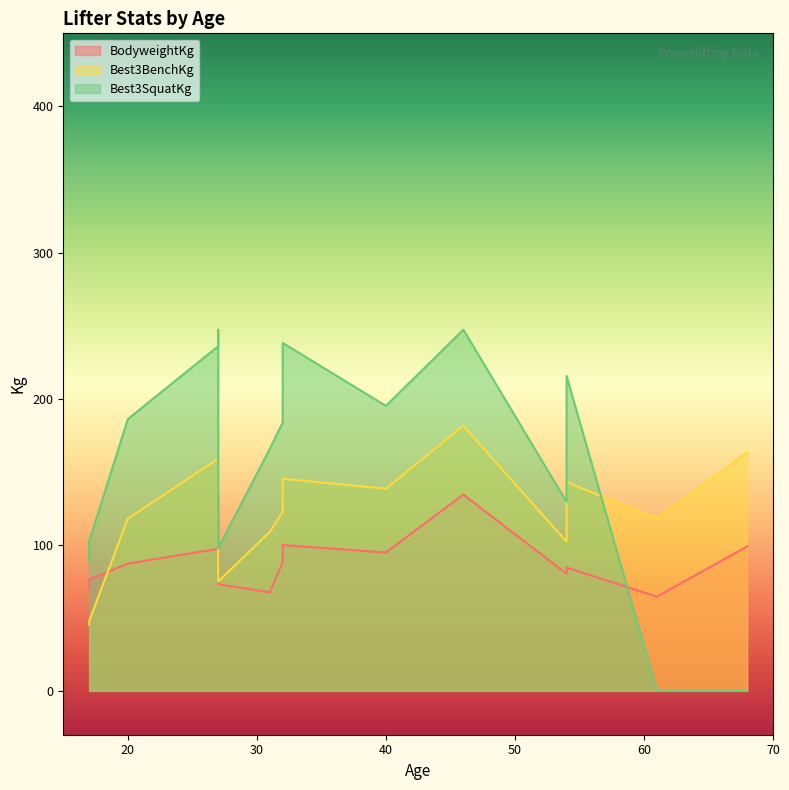

Between 27 and 54, which is larger?

27